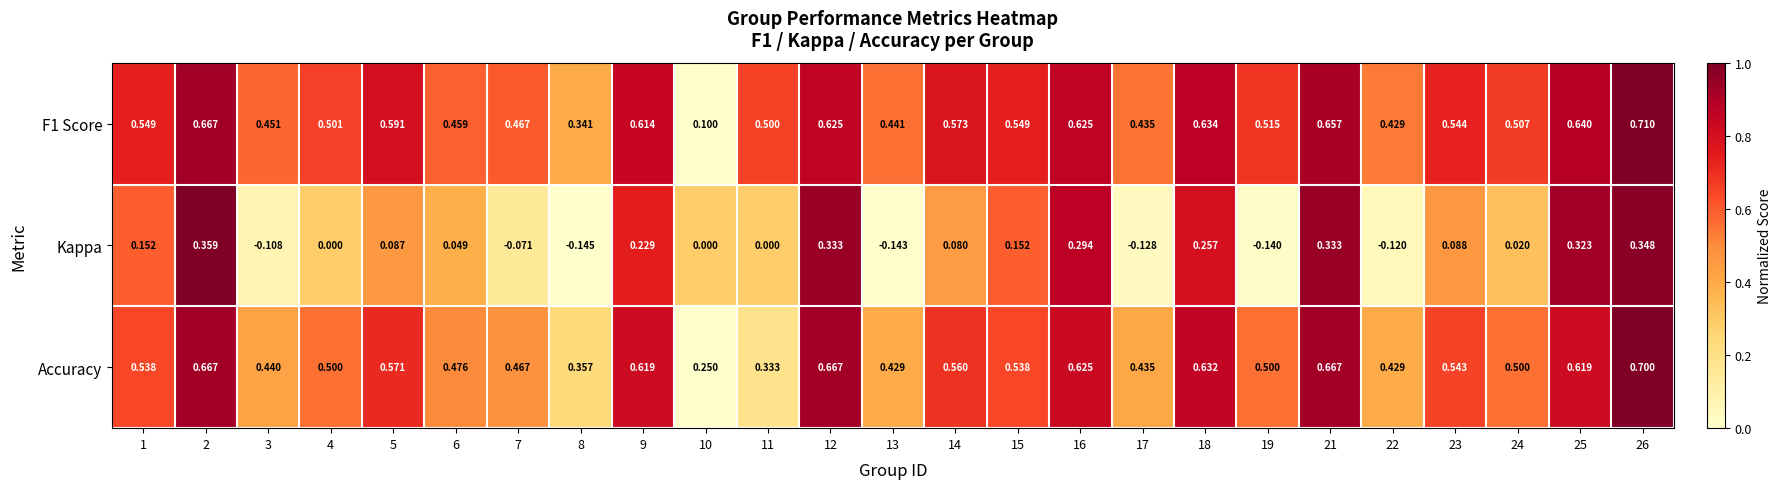

What is the spread (max minus min) of values at 11?

0.5